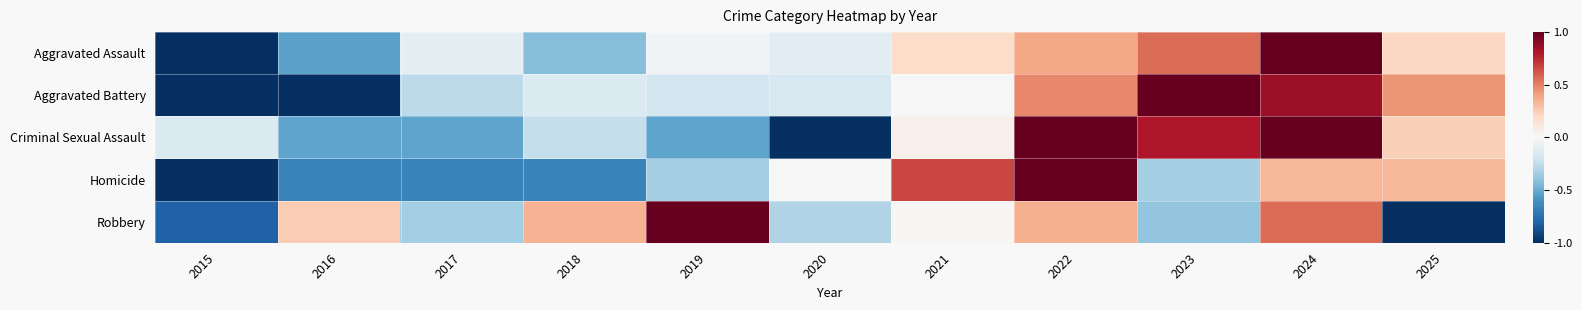

Reading left to right, list all the values displayed in this chart.

Aggravated Assault: 2015=-1.0	2016=-0.5	2017=-0.1	2018=-0.4	2019=-0.0	2020=-0.1	2021=0.2	2022=0.4	2023=0.6	2024=1.0	2025=0.2
Aggravated Battery: 2015=-1.0	2016=-1.0	2017=-0.3	2018=-0.1	2019=-0.2	2020=-0.2	2021=0.0	2022=0.5	2023=1.0	2024=0.9	2025=0.4
Criminal Sexual Assault: 2015=-0.1	2016=-0.5	2017=-0.5	2018=-0.2	2019=-0.5	2020=-1.0	2021=0.0	2022=1.0	2023=0.8	2024=1.0	2025=0.2
Homicide: 2015=-1.0	2016=-0.7	2017=-0.7	2018=-0.7	2019=-0.3	2020=0.0	2021=0.7	2022=1.0	2023=-0.3	2024=0.3	2025=0.3
Robbery: 2015=-0.8	2016=0.3	2017=-0.3	2018=0.3	2019=1.0	2020=-0.3	2021=0.0	2022=0.4	2023=-0.4	2024=0.6	2025=-1.0